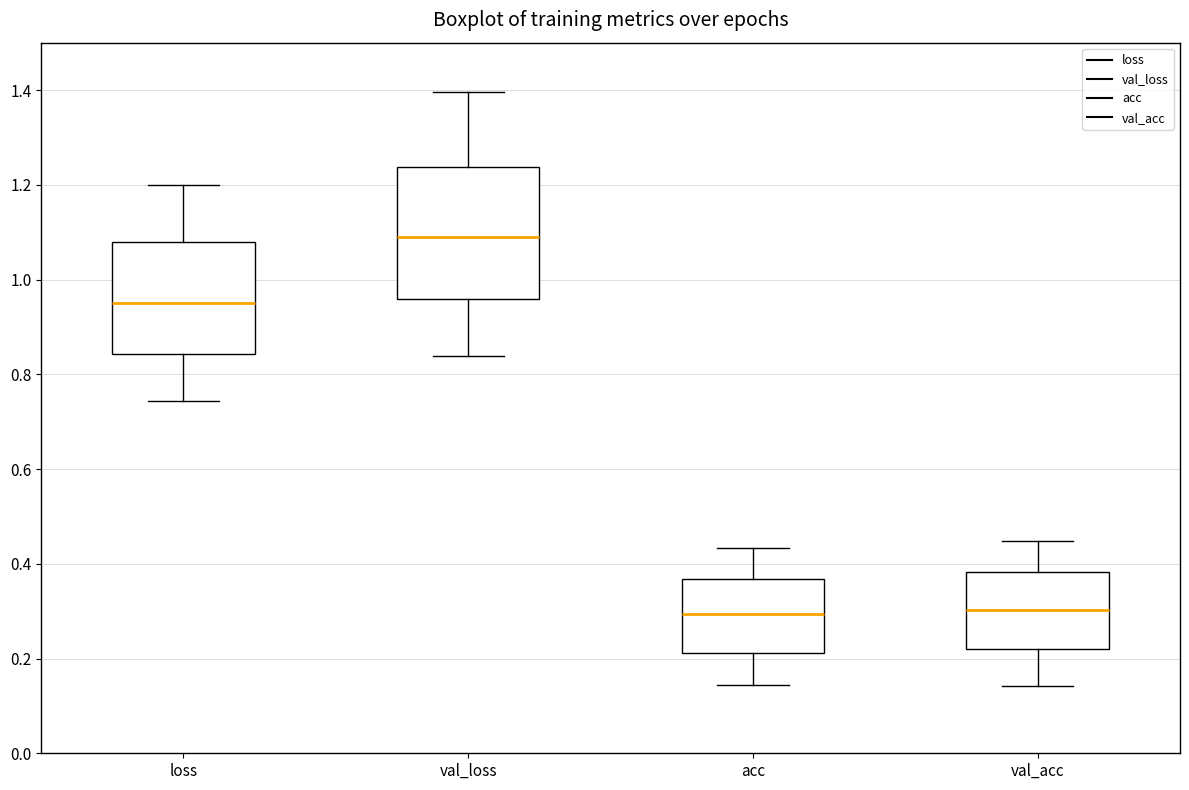

Which box is the tallest, from its lower edge to its upper edge?

val_loss